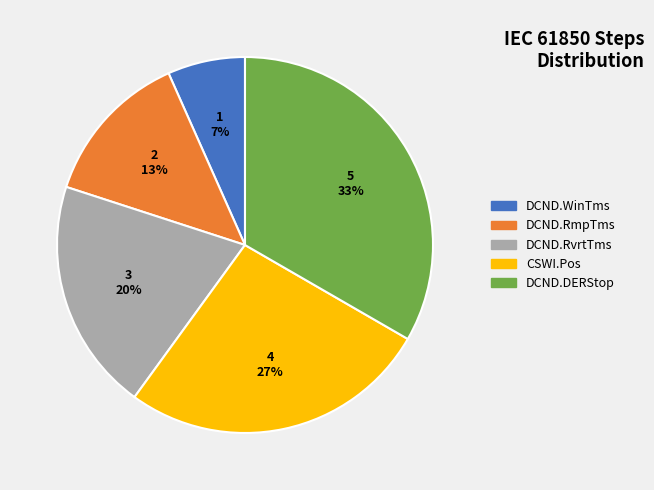

To the nearest percent, what is the combined percentage of DCND.WinTms and DCND.DERStop?

40%